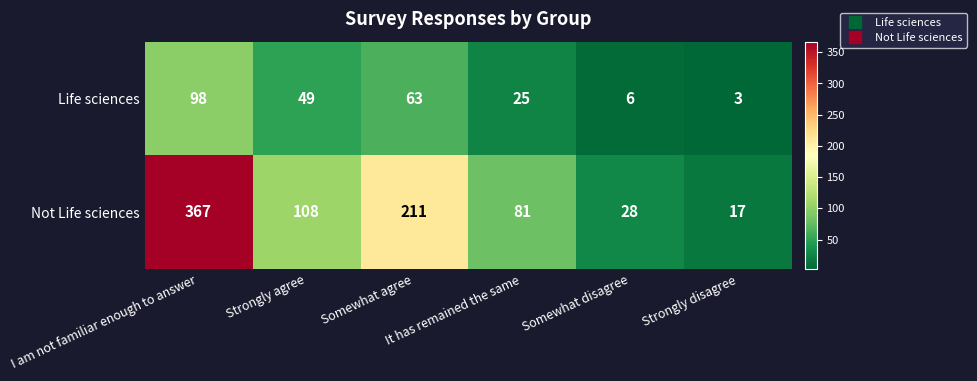

At It has remained the same, list the series in order from smallest to largest.

Life sciences, Not Life sciences